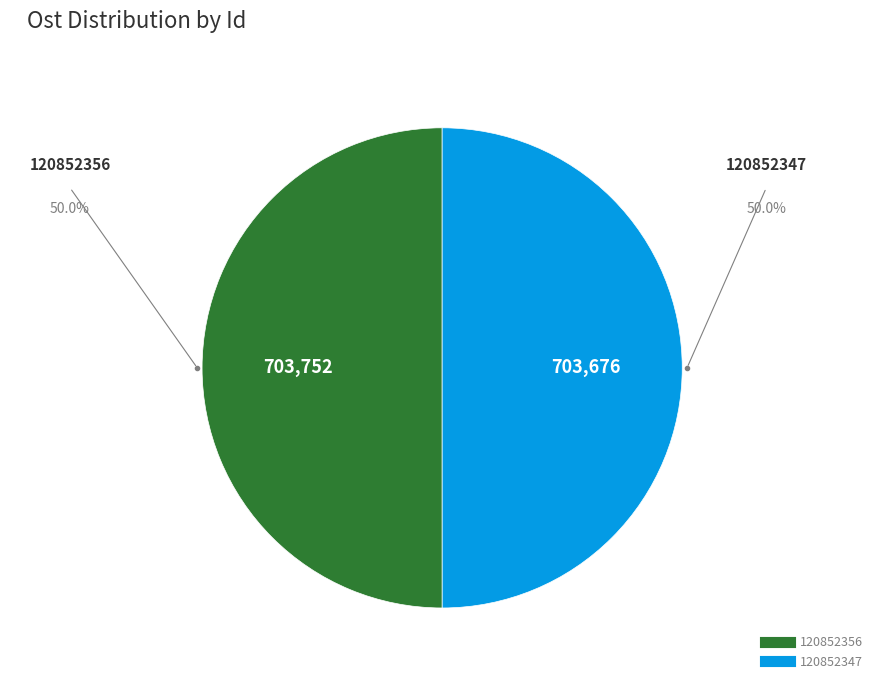

What is the ratio of the value at 120852356 to the value at 120852347?

1.0